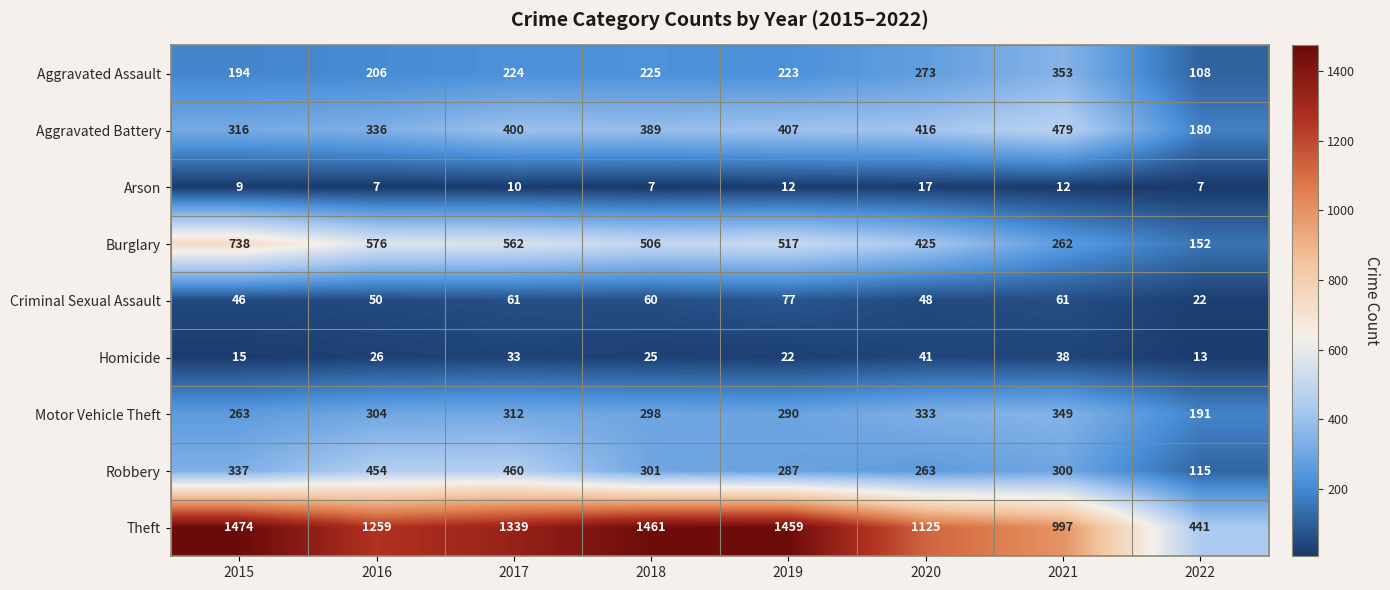

What is the highest value of the Arson series?

17